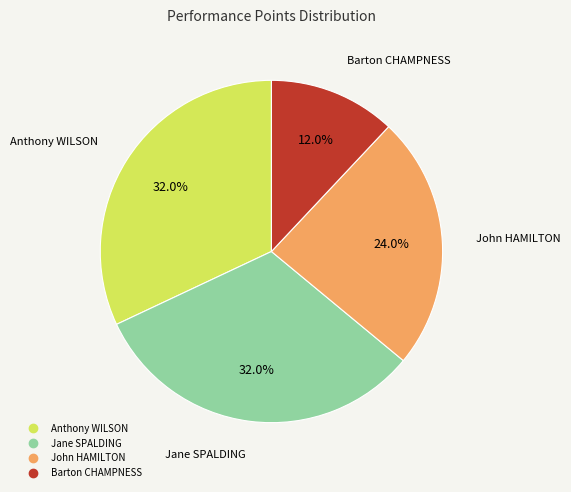

Which has a higher value, John HAMILTON or Anthony WILSON?

Anthony WILSON